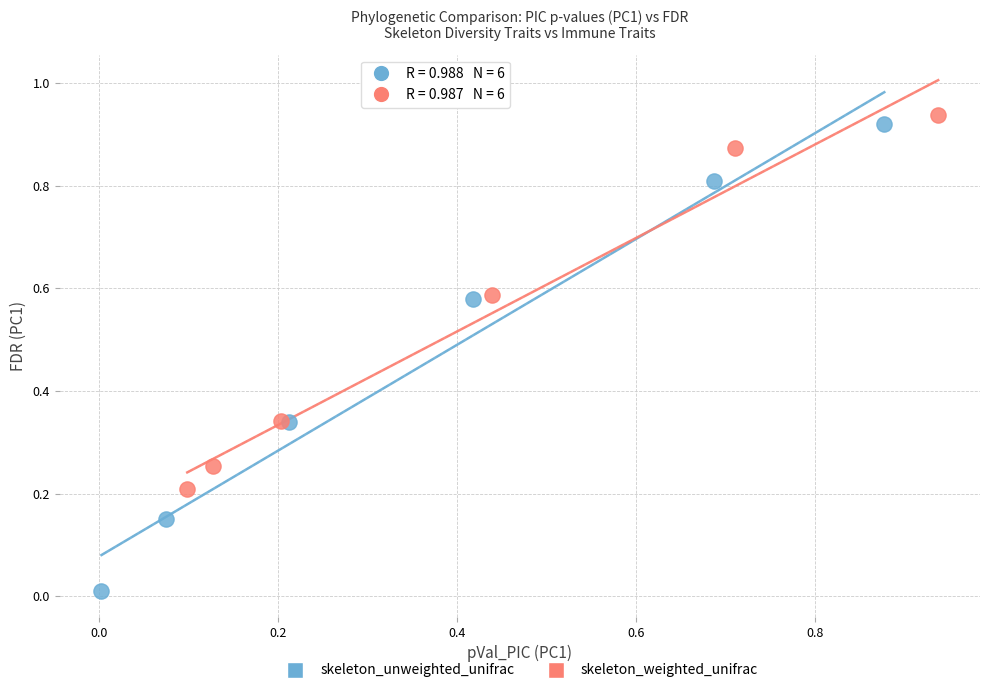

Which series contains the highest Y value?

skeleton_weighted_unifrac